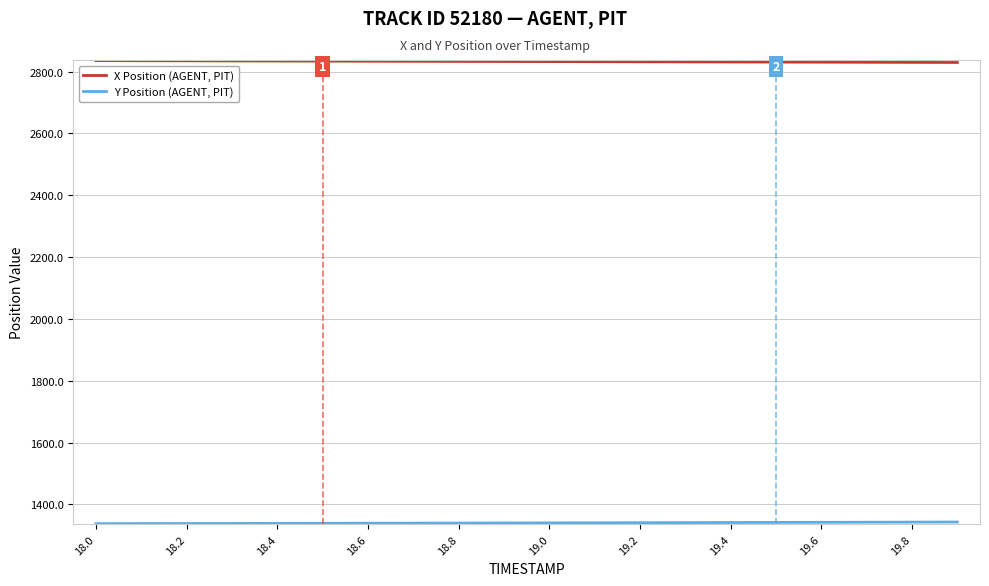

What is the lowest value of the X Position (AGENT, PIT) series?

2829.7